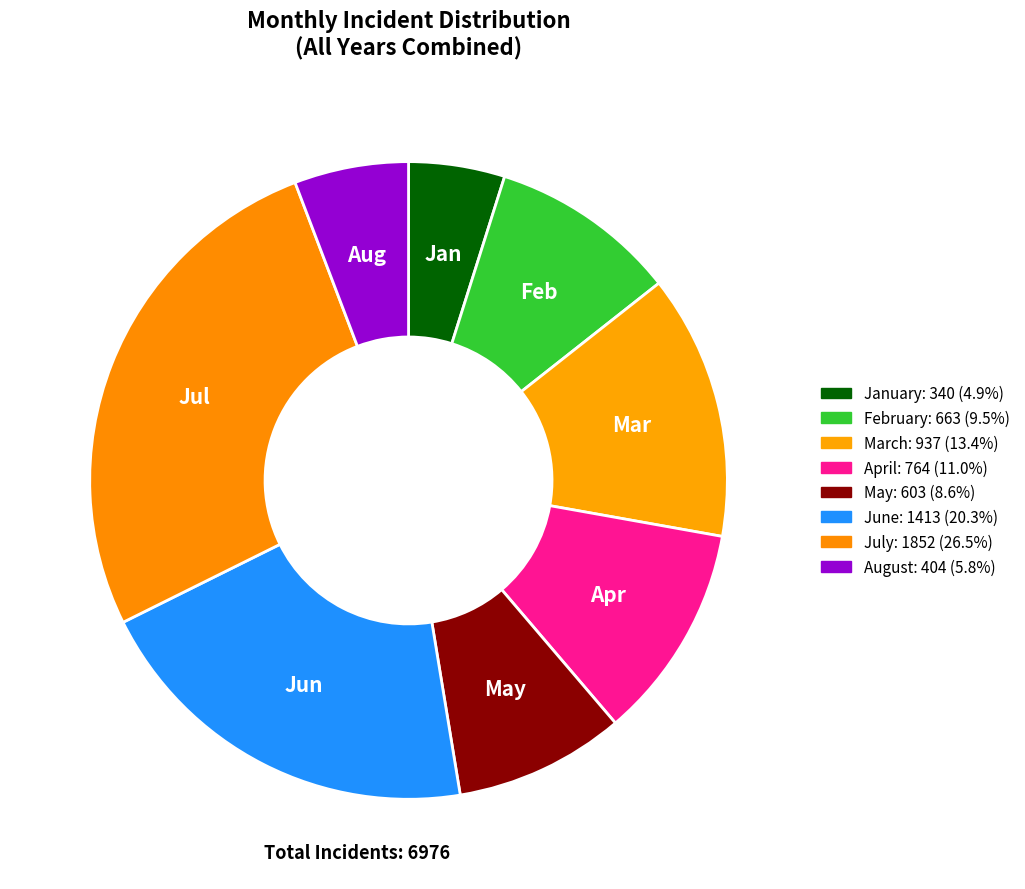

Count the number of slices in the pie.

8